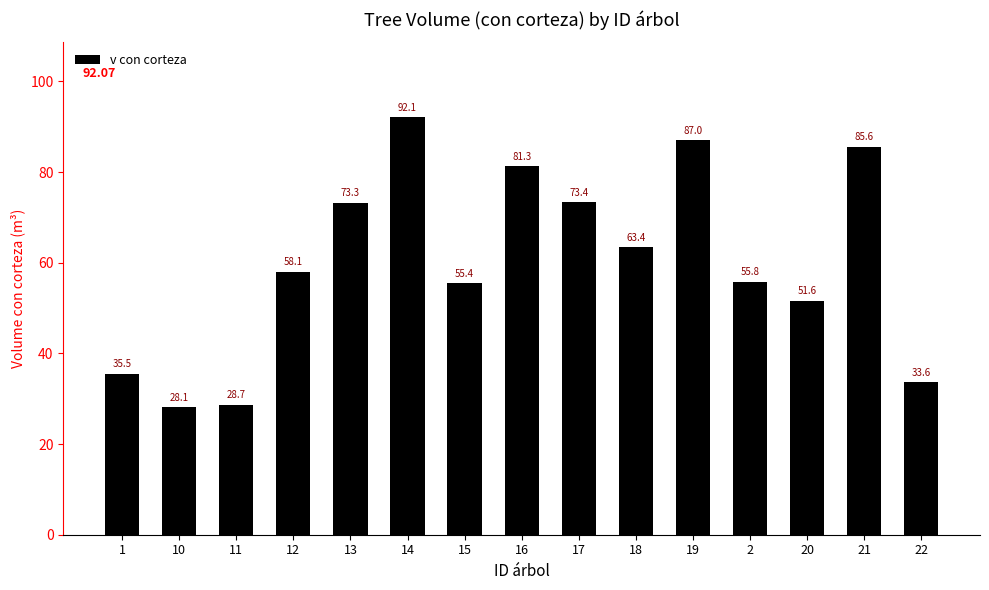

Does the chart contain any negative values?

No